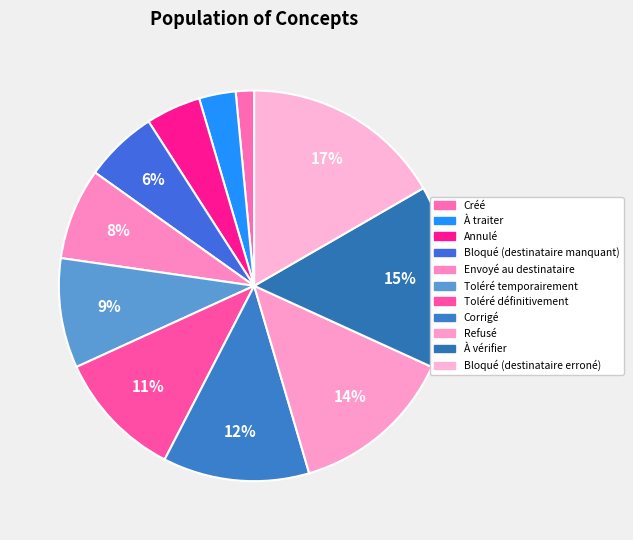

Does any single category account for the majority?

No